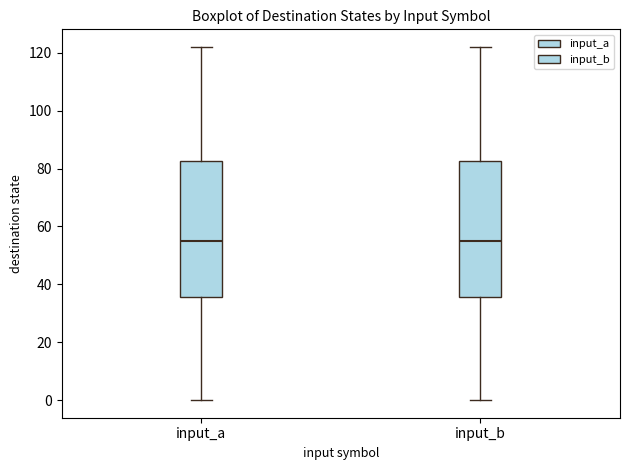

Where is the upper edge of the box for input_b on the y-axis? The values are not printed on the chart, so give them approximately, as read against the axis.

82